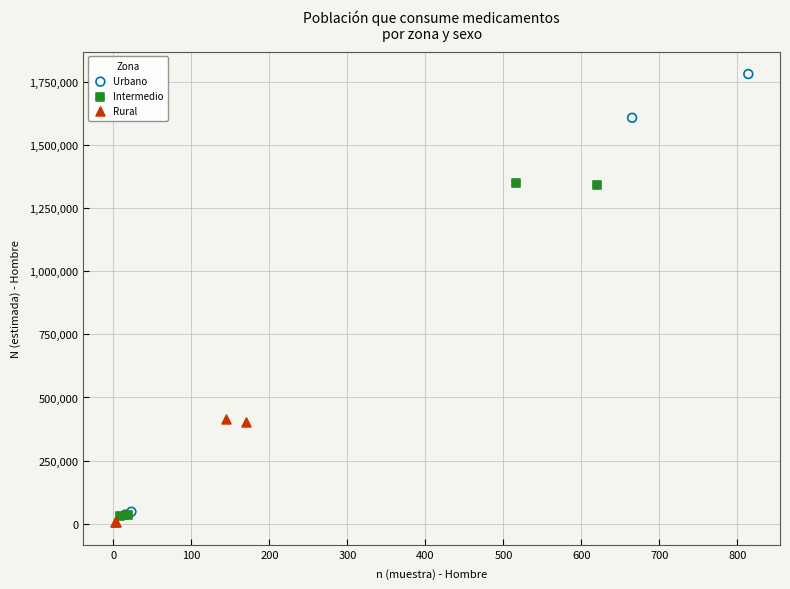

What are all the series names shown in the legend?

Urbano, Intermedio, Rural